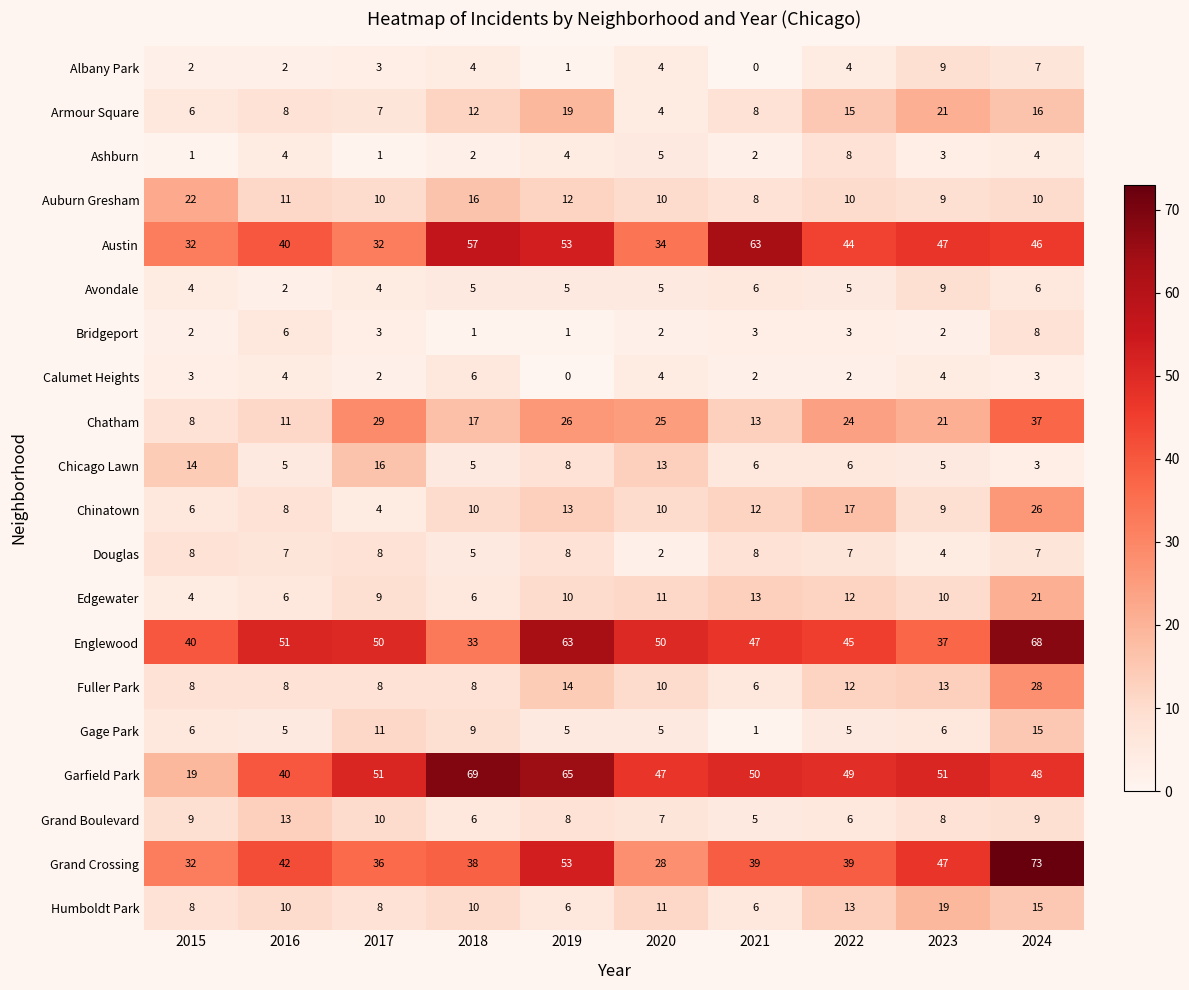

Count the number of categories in the chart.

10